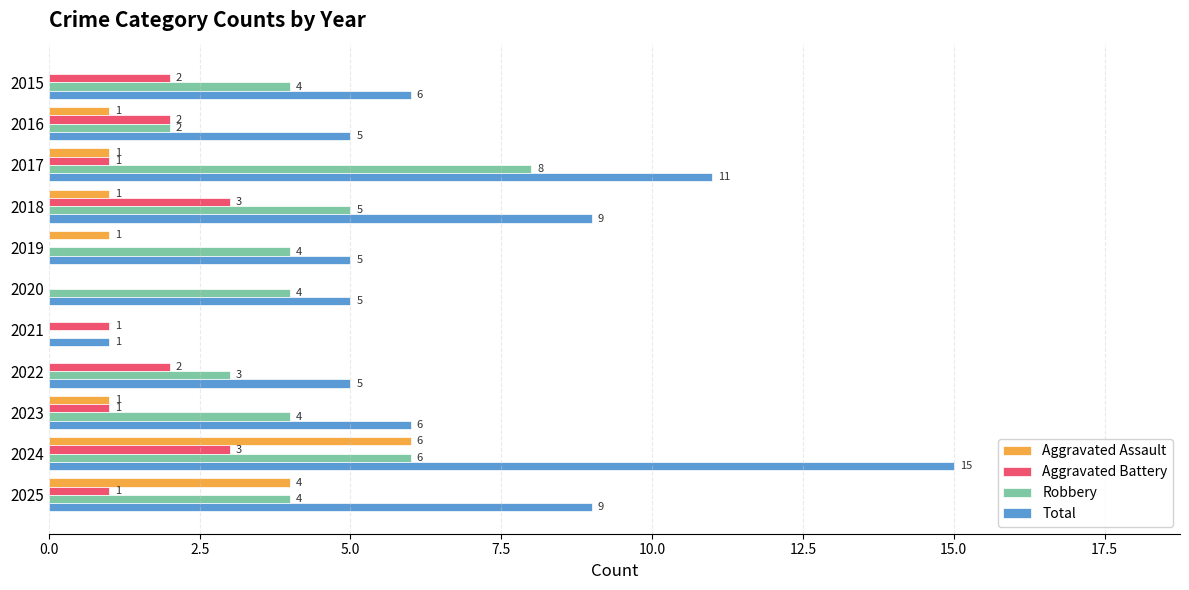

What is the sum of all Total values?

77